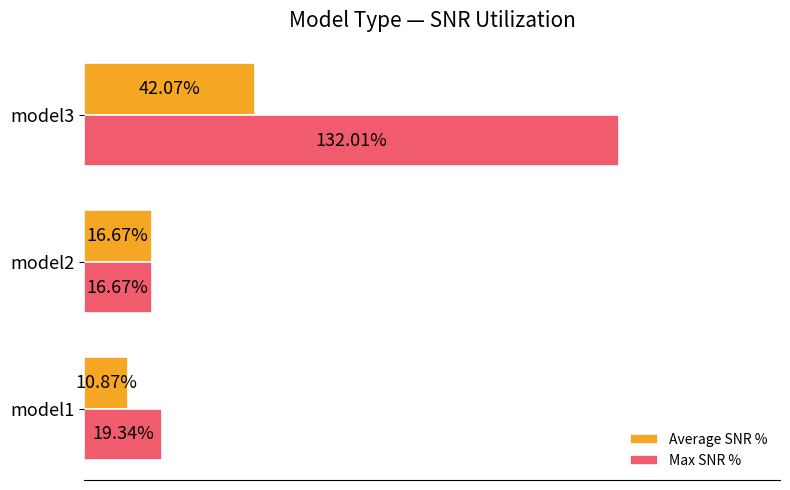

Which series has the largest range (max minus min)?

Max SNR %